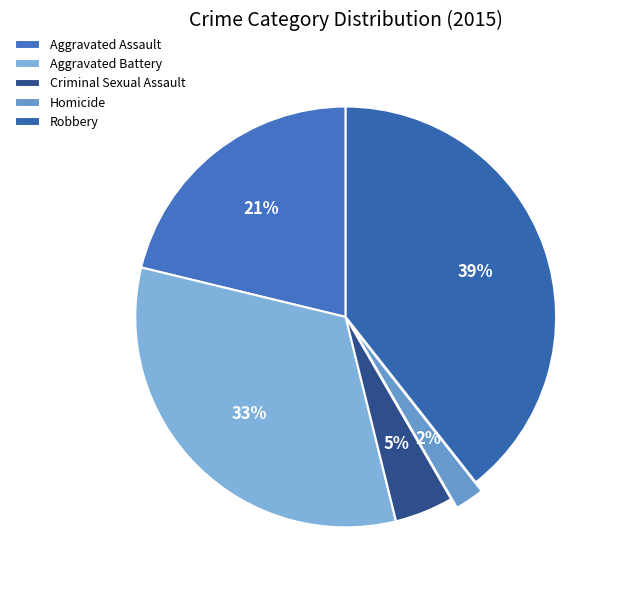

To the nearest percent, what is the difference between the largest and smallest slice percentages?

37%